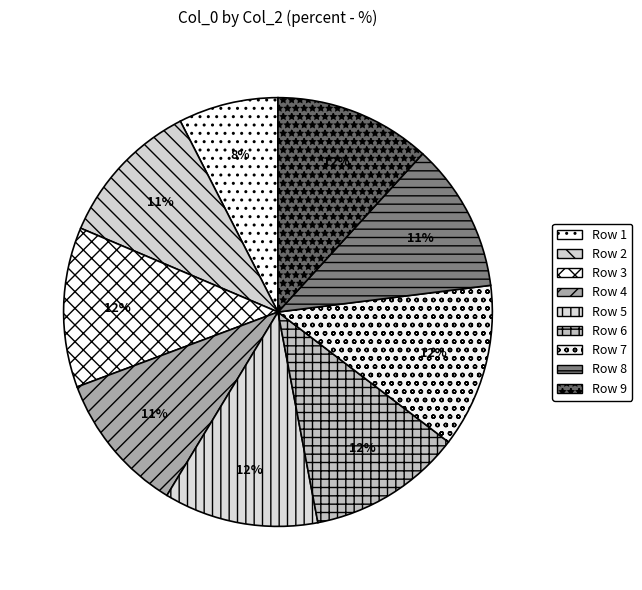

Count the number of slices in the pie.

9